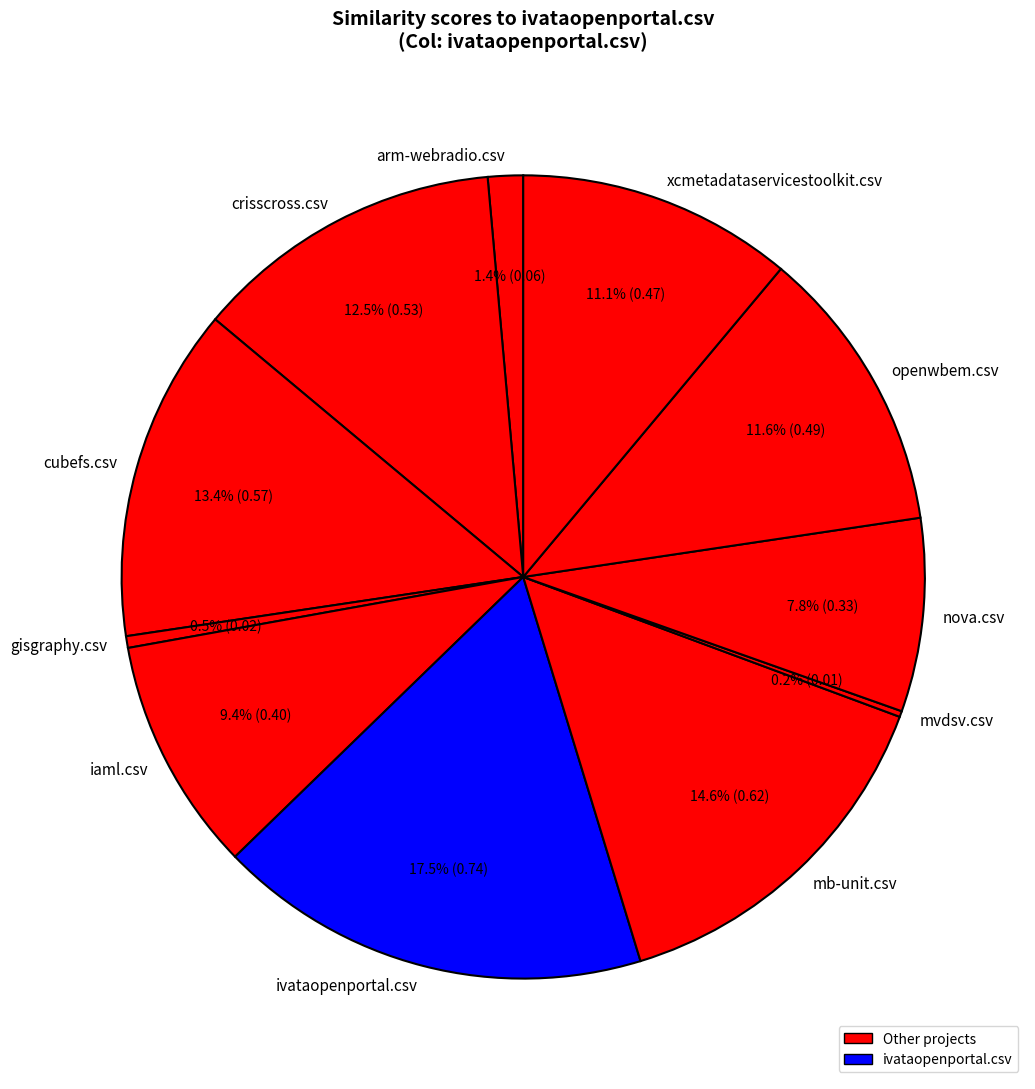

What percentage is NOT represented by ivataopenportal.csv?

82.5%